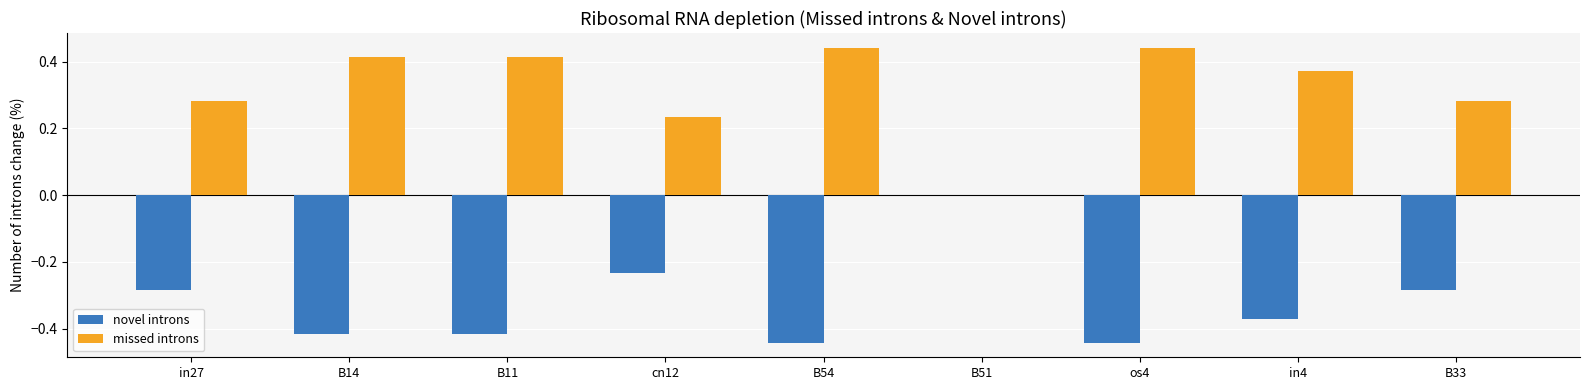

Which series has the largest total across all categories?

missed introns